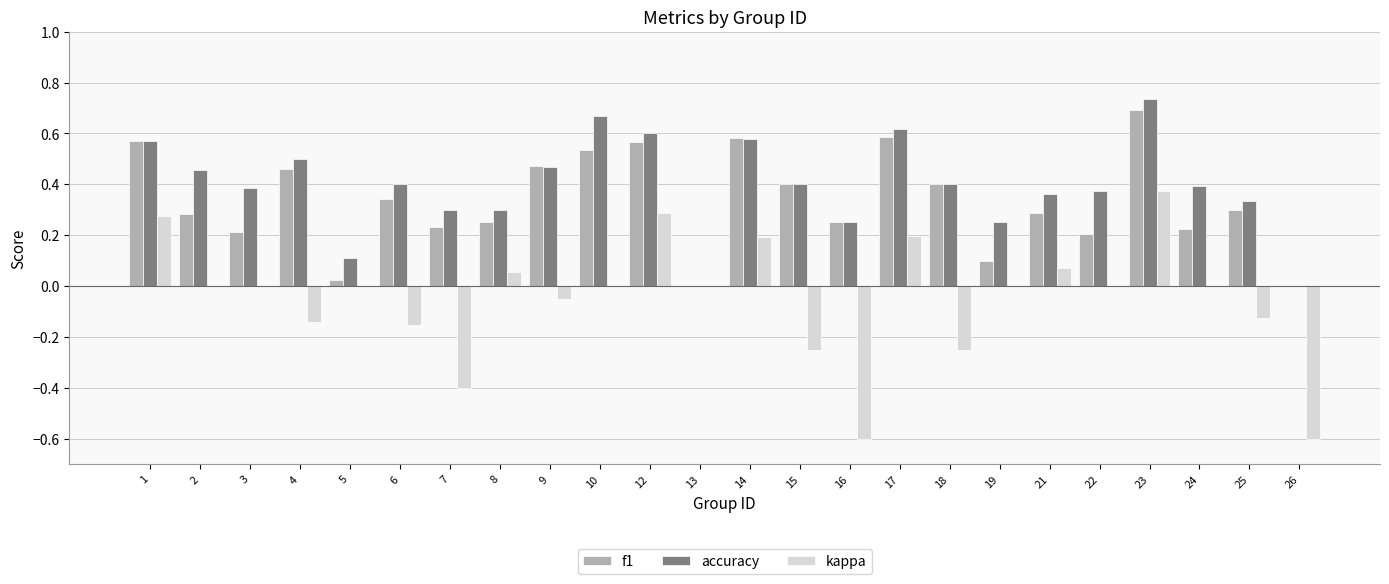

How many data points does each series have?

24